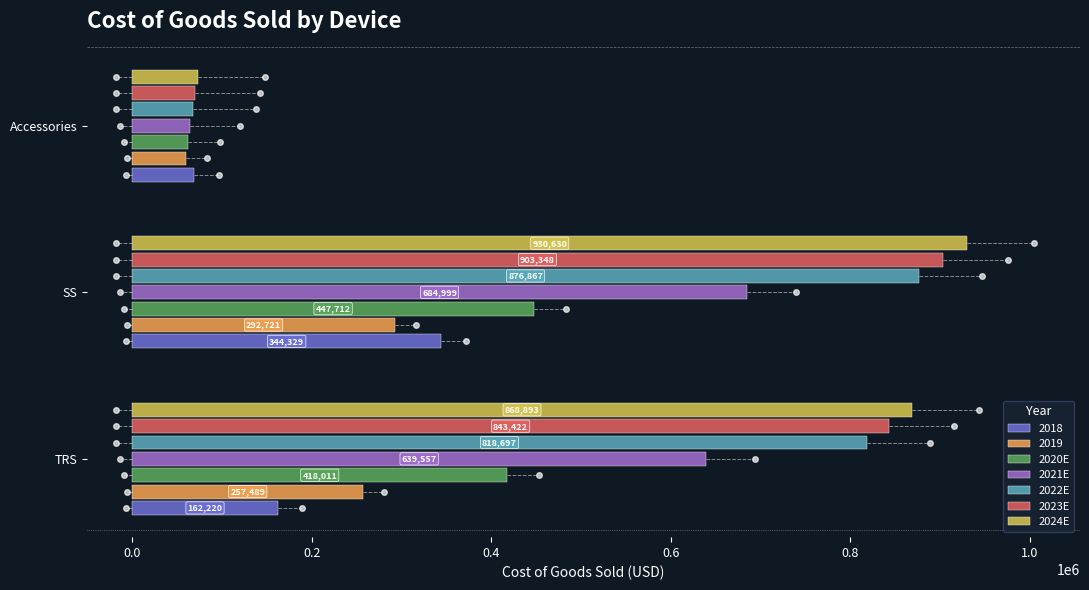

Which series changed the most between TRS and SS?

2018